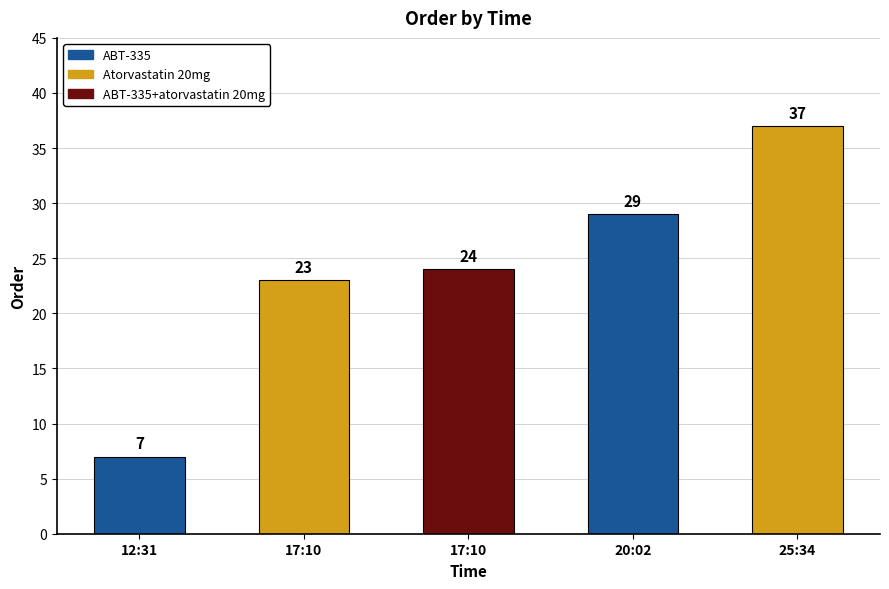

What is the change in value from 12:31 to 25:34?

+30